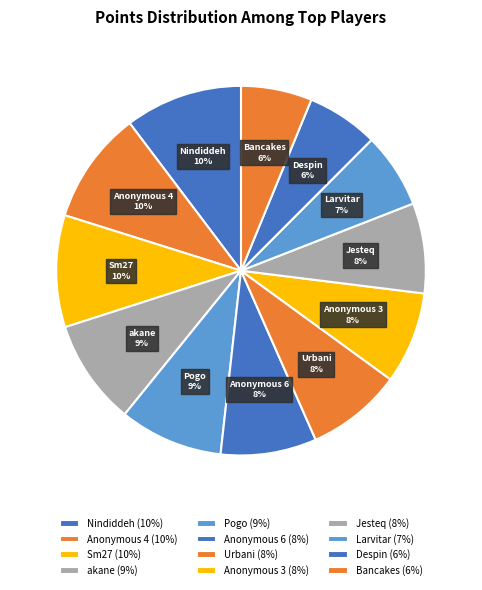

What percentage is the Despin slice, to the nearest percent?

6%